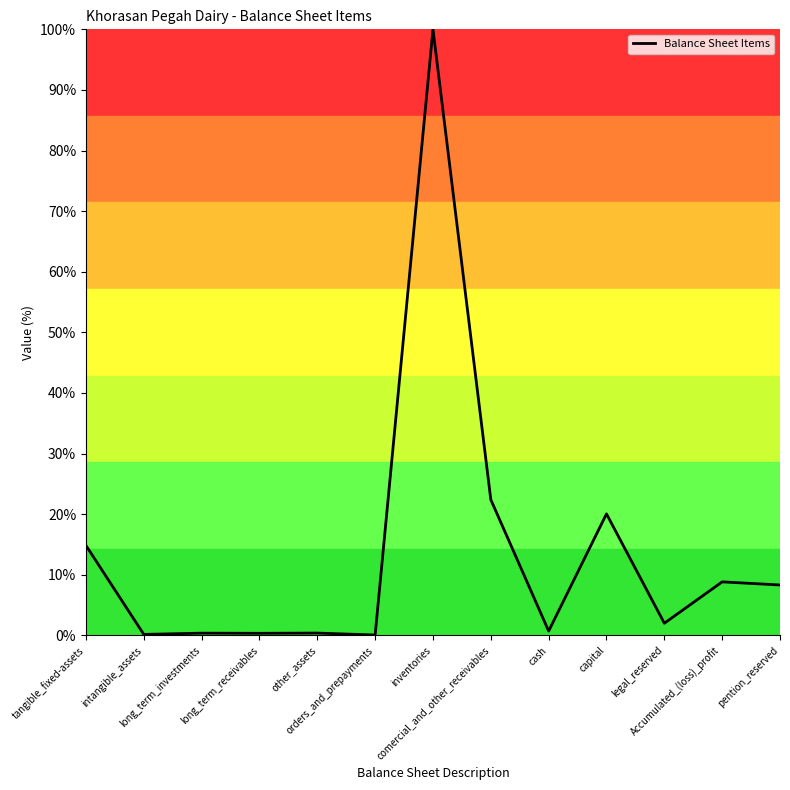

What is the difference between the maximum and minimum values?

99.9